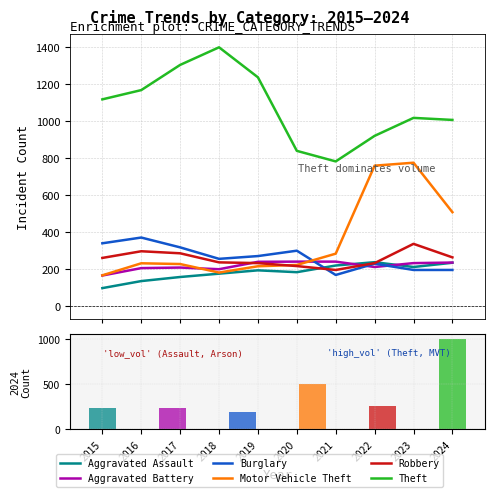

Which category has the highest value in the Motor Vehicle Theft series?

2023